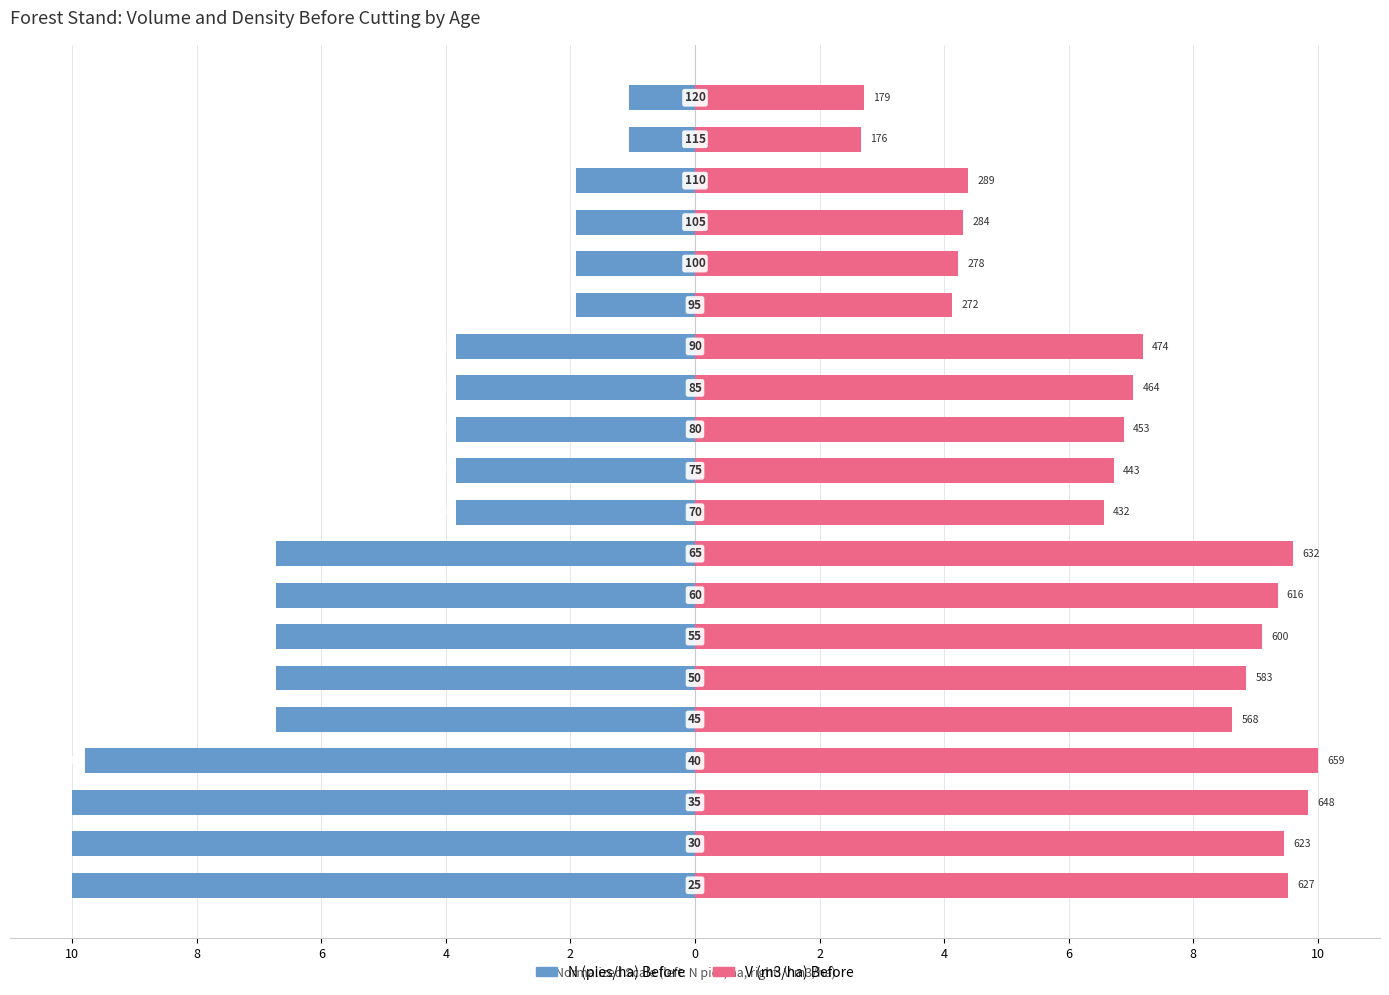

At how many categories does at least one series exceed -9?

20